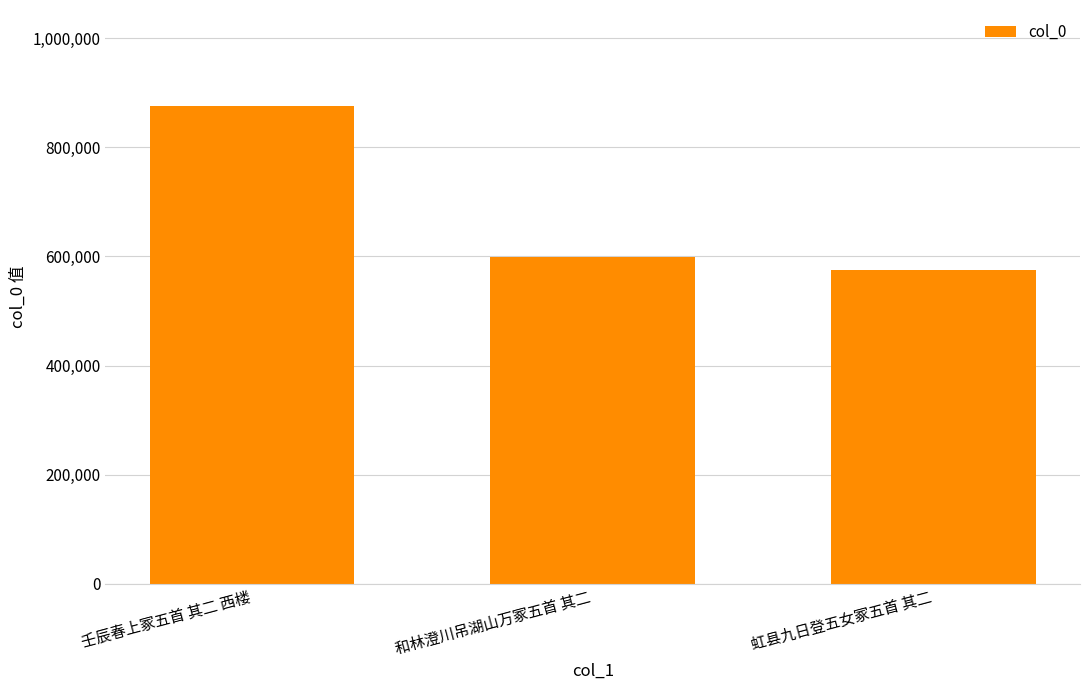

Which category has the highest value across all series?

壬辰春上冢五首 其二 西楼